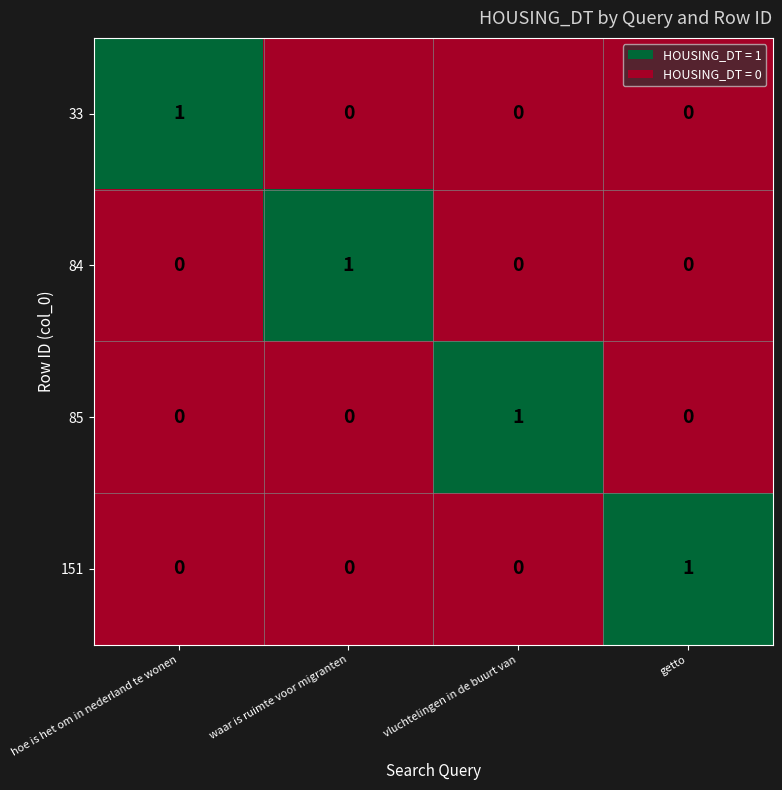

Reading left to right, what are all the values shown in this chart?

33: 1	0	0	0
84: 0	1	0	0
85: 0	0	1	0
151: 0	0	0	1